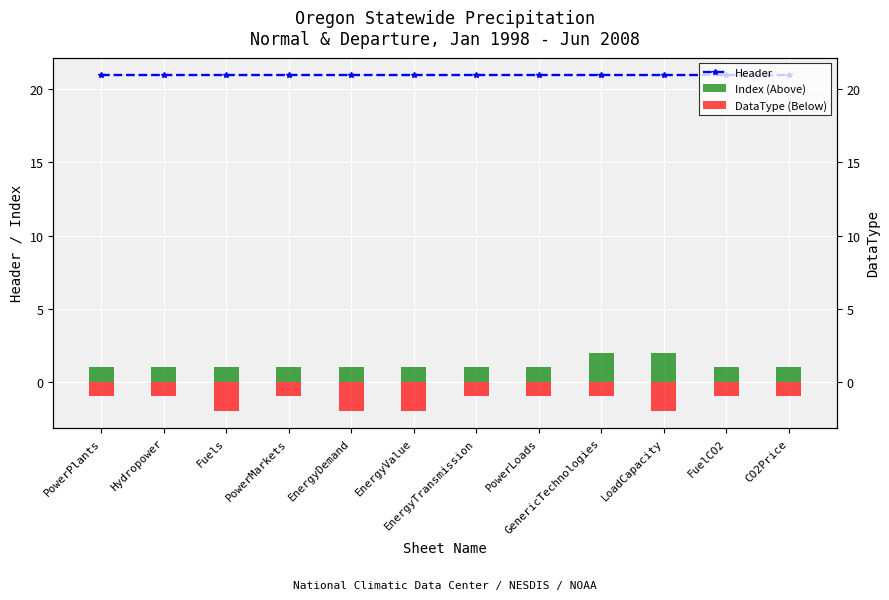

The value of Header at PowerLoads is 21. True or false?

True